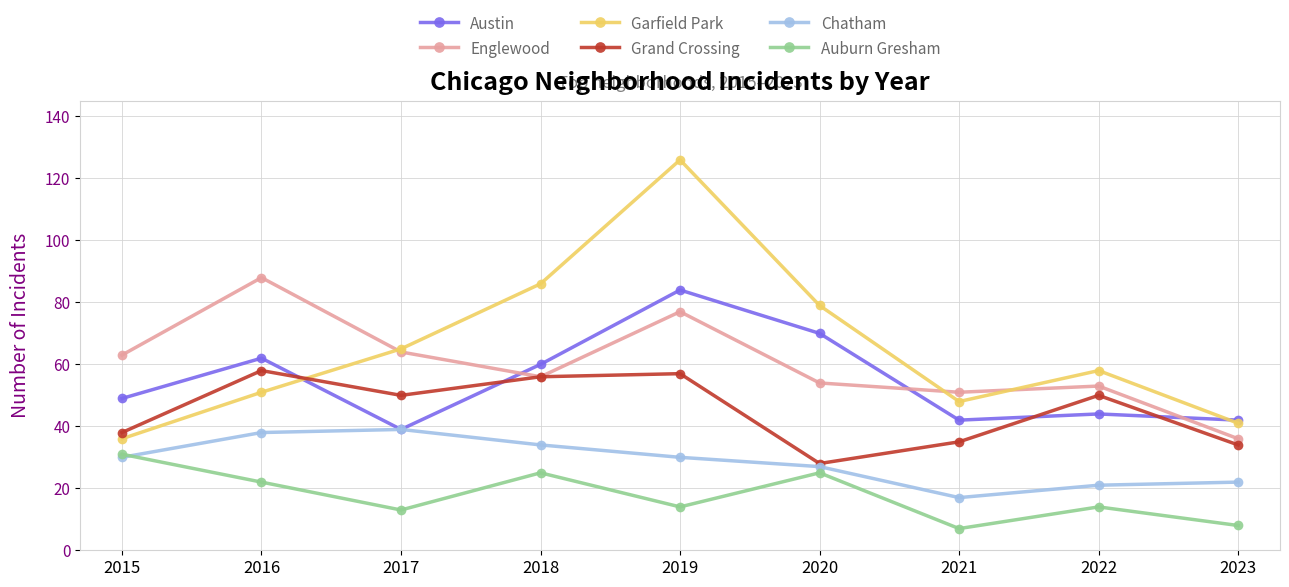

Where is the first local maximum for Grand Crossing?

2016